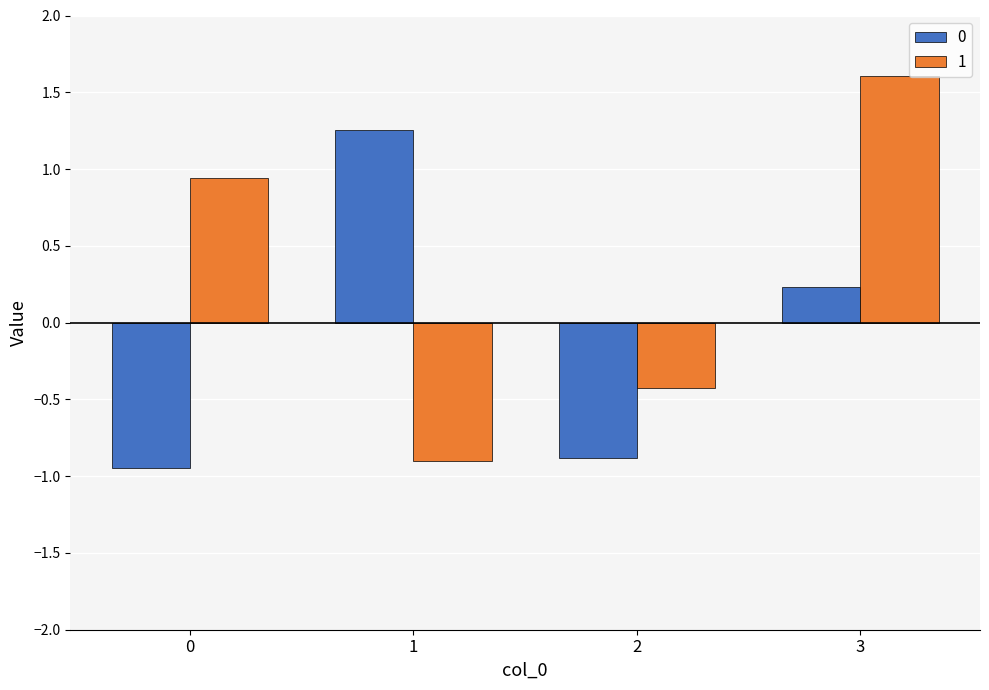

Rank the series by their average value, from lowest to highest.

0, 1